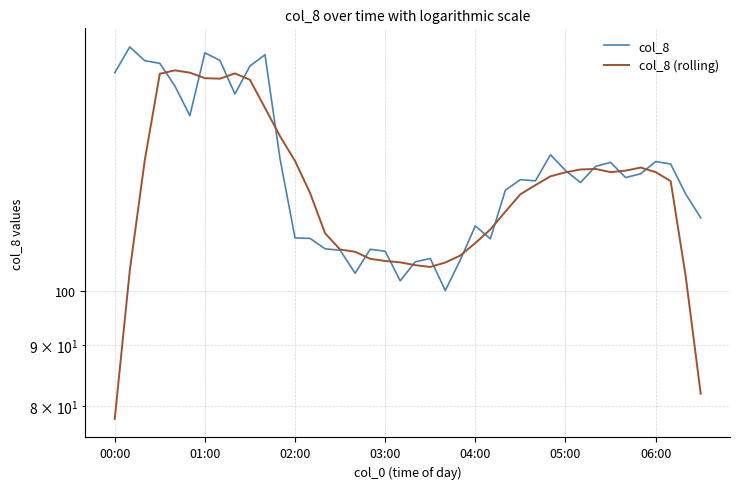

What is the total value across all series at 16?

211.2